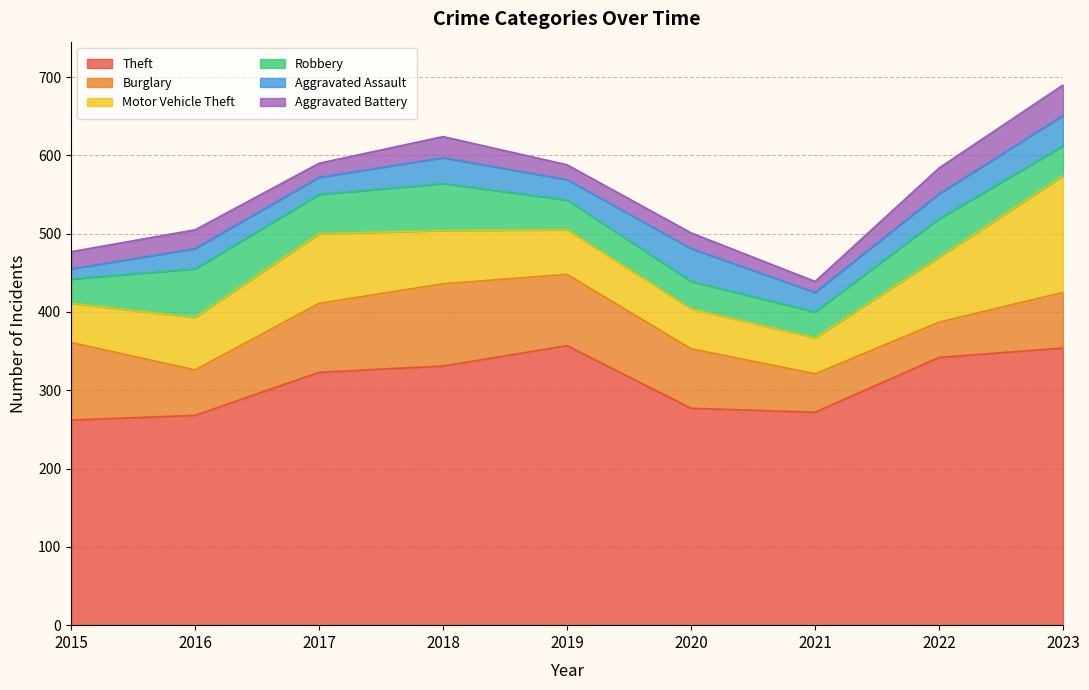

List the series in order of their peak value, lowest first.

Aggravated Battery, Aggravated Assault, Robbery, Burglary, Motor Vehicle Theft, Theft